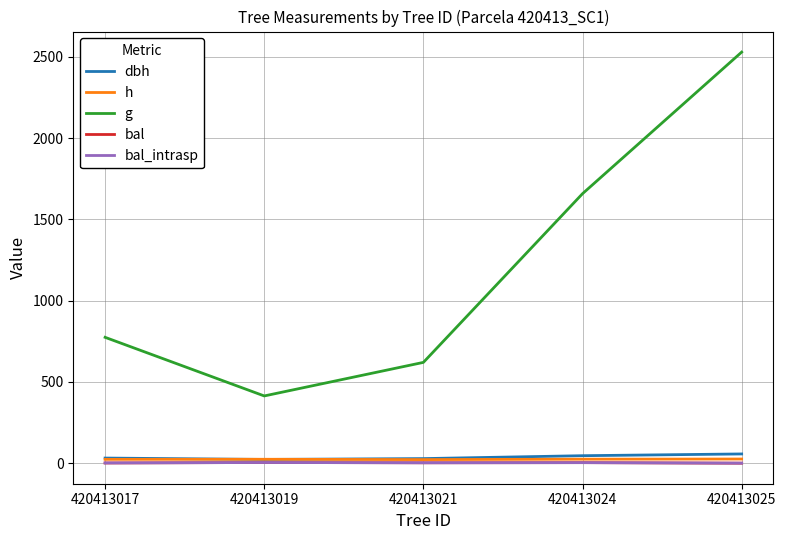

Does the chart display data point markers on the line(s)?

No